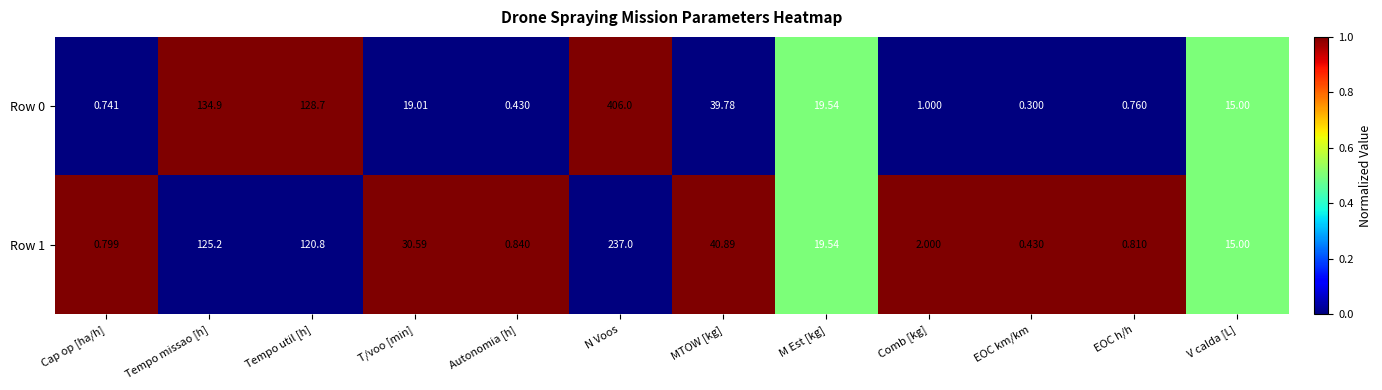

At which category is the sum across all series the highest?

N Voos